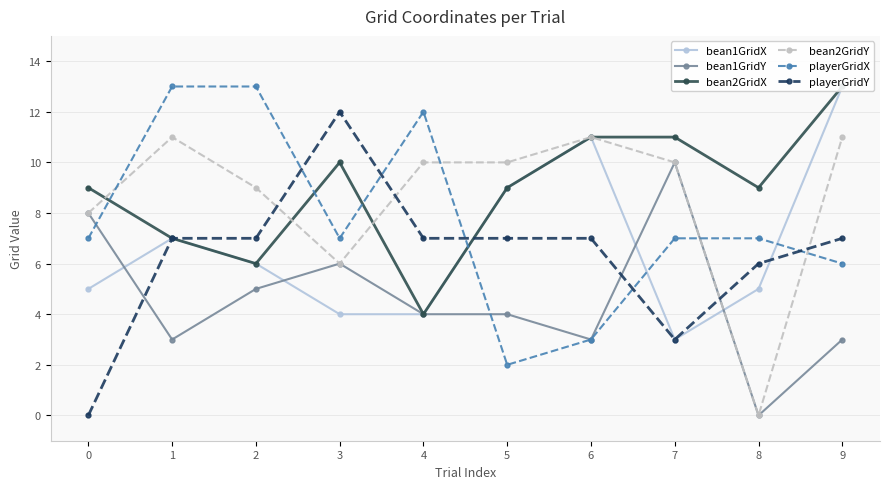

True or false: bean2GridY has a value of 8 at 0.

True